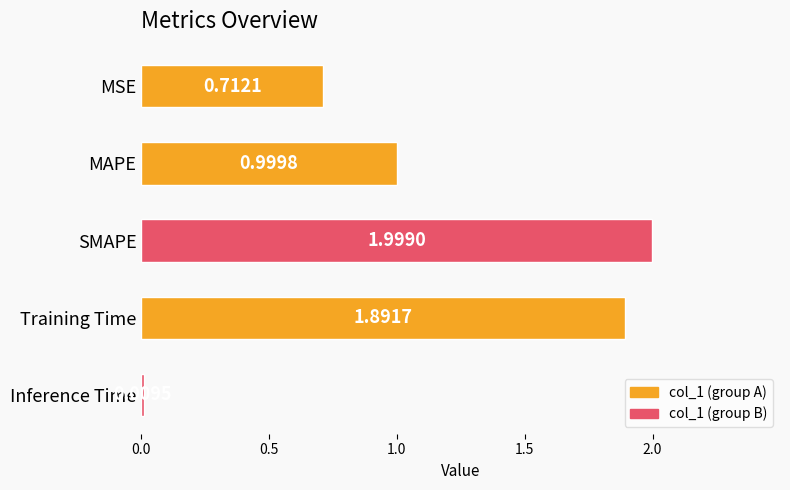

Rank the categories by value from lowest to highest.

Inference Time, MSE, MAPE, Training Time, SMAPE